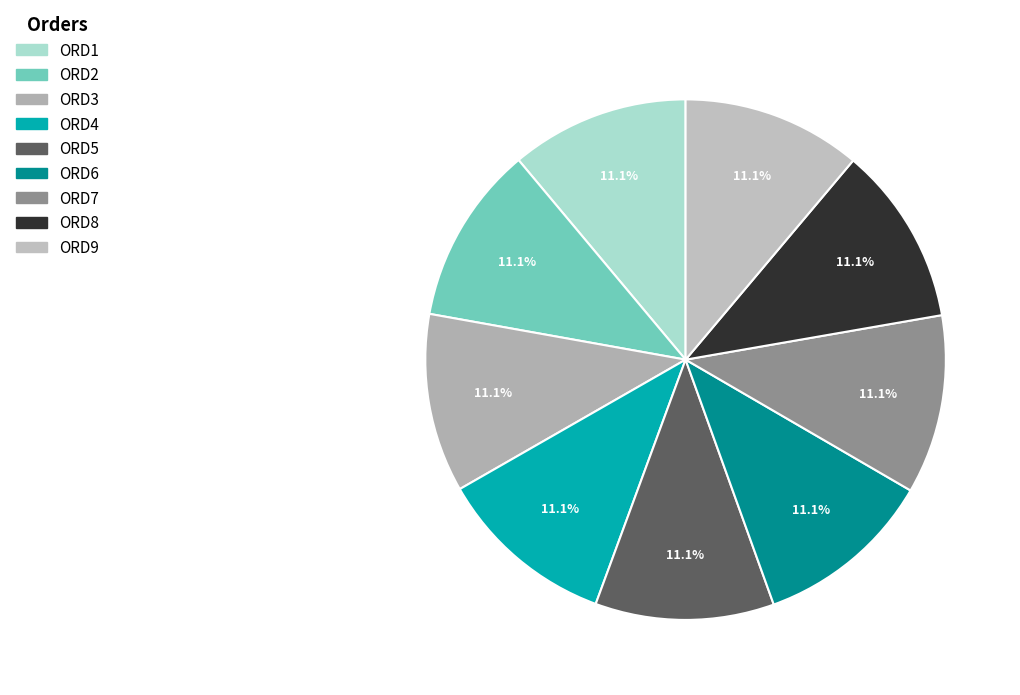

To the nearest percent, what is the average slice percentage?

11%